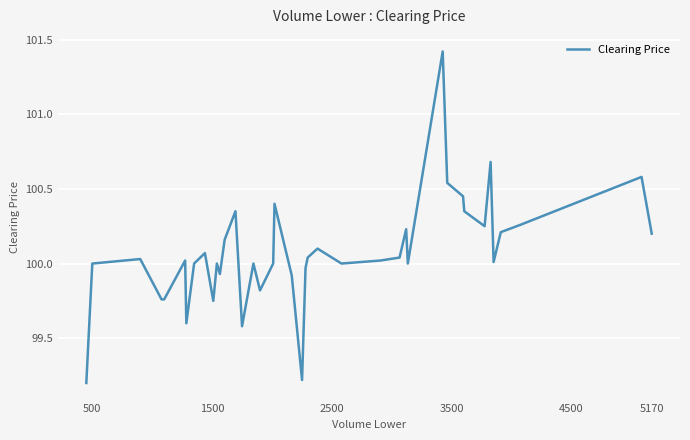

What is the difference between the maximum and minimum values?

2.2